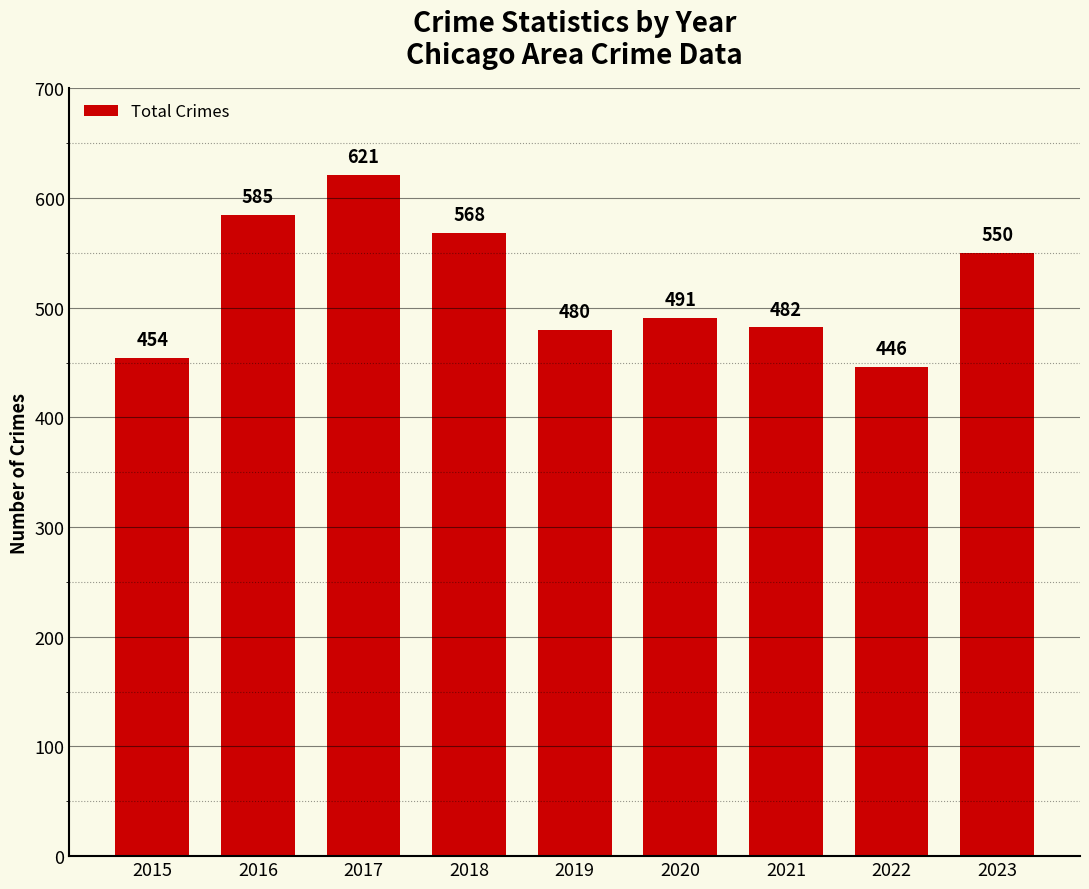

Does the chart contain stacked bars?

No